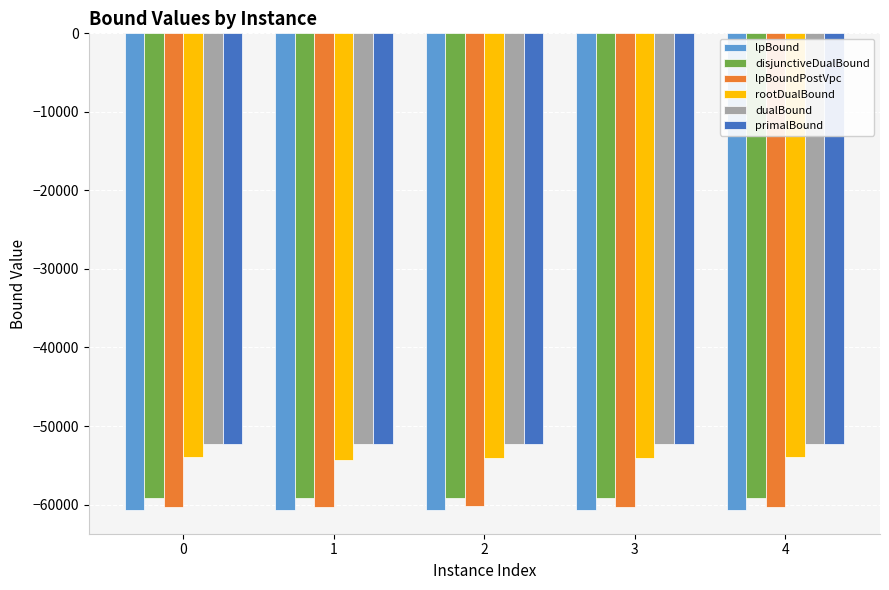

What is the spread (max minus min) of values at 1?

8338.2